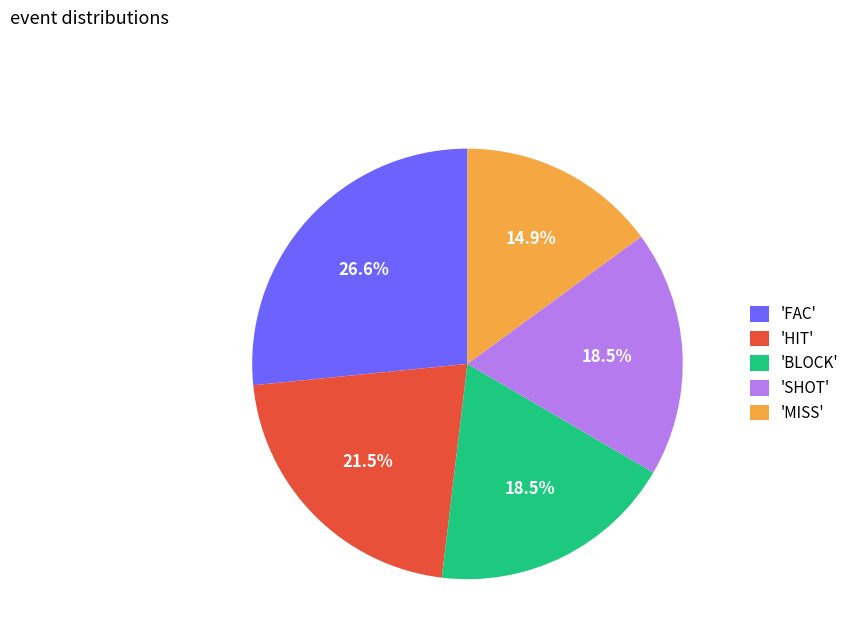

Is 'BLOCK' the majority of the pie?

No